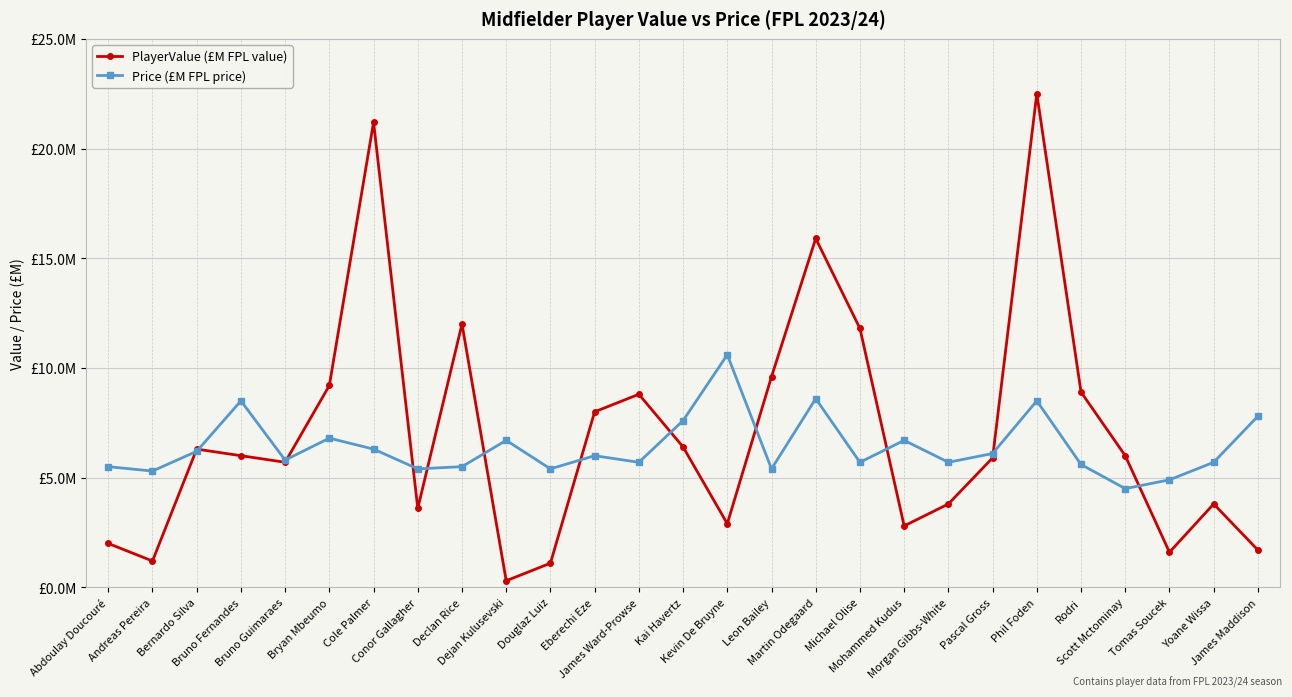

At which label does Price (£M FPL price) first exceed 5?

Abdoulay Doucouré